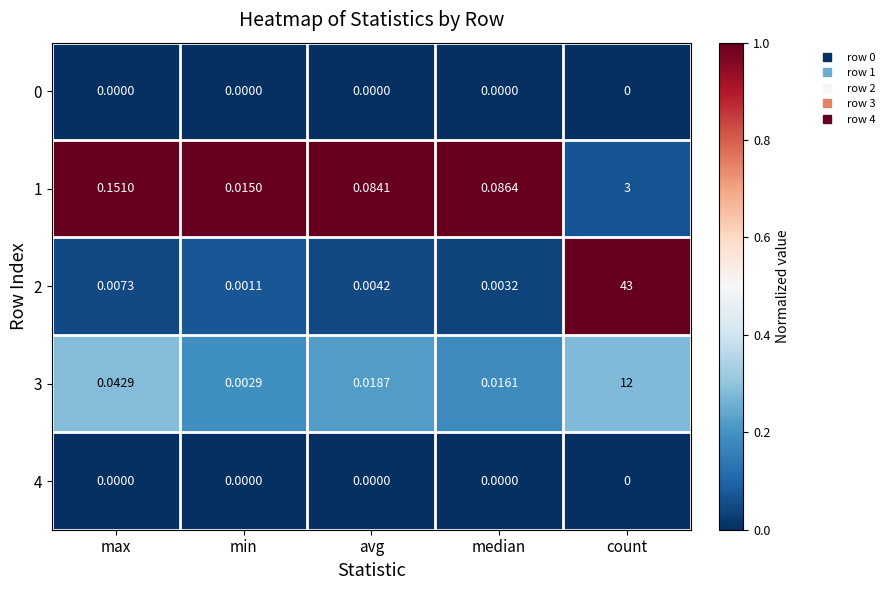

At which label does 3 reach its peak?

count